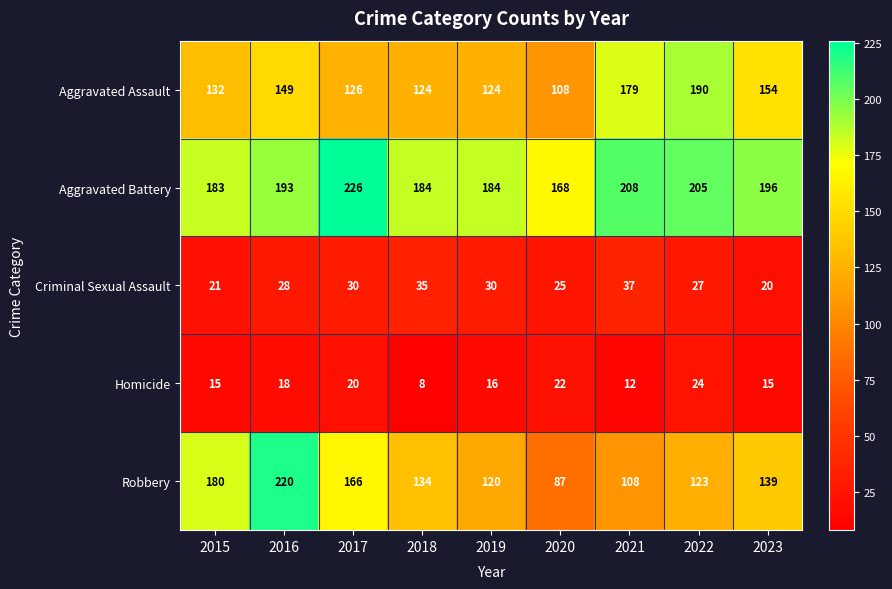

At how many categories does at least one series exceed 156?

9